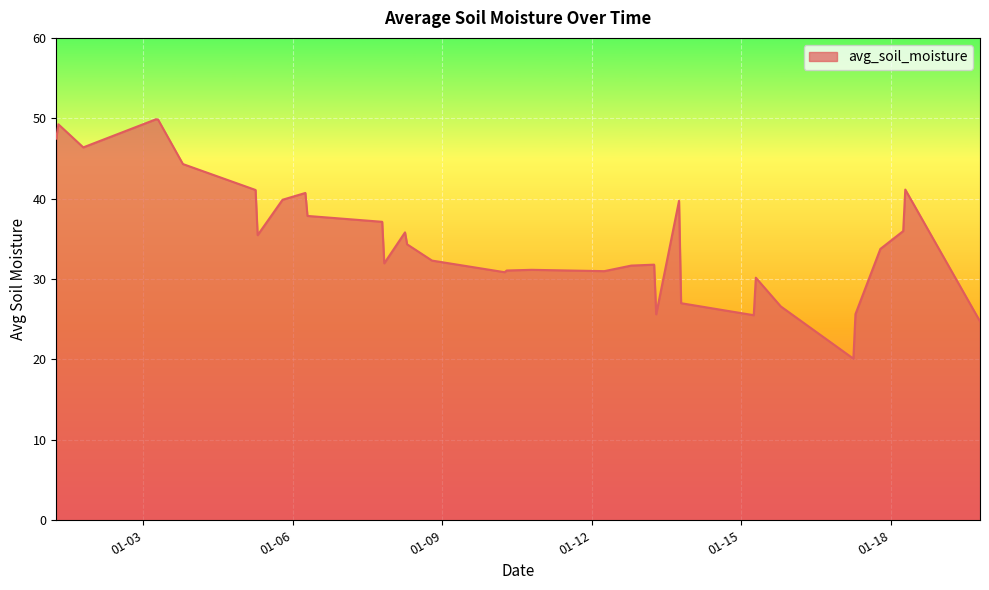

What is the greatest value displayed?

49.9